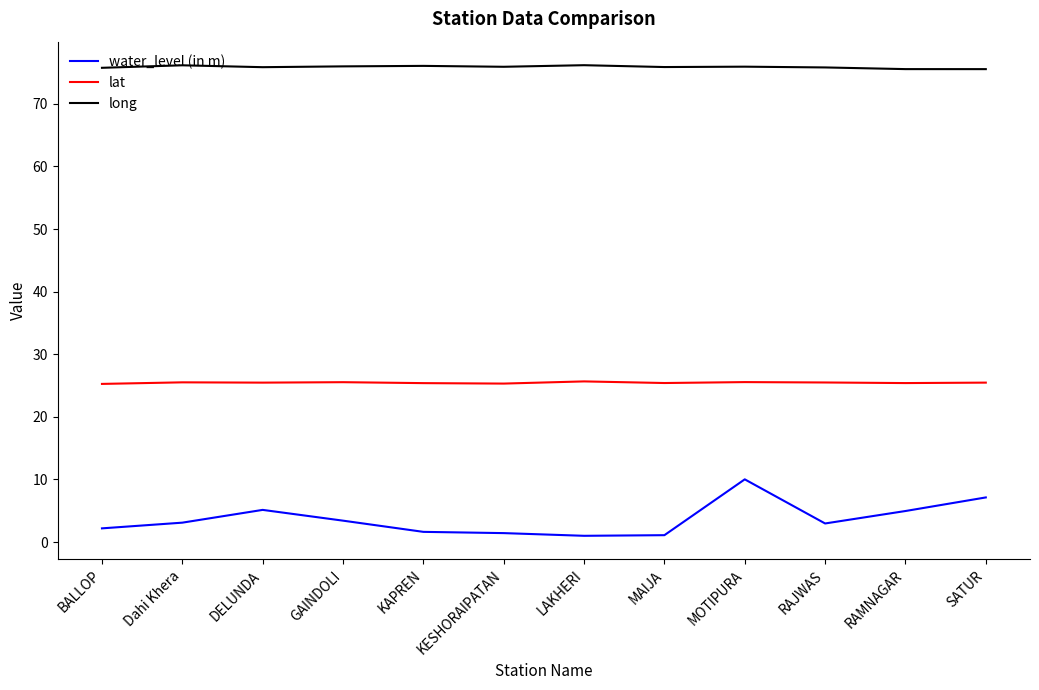

Between Dahi Khera and KESHORAIPATAN, which series saw the biggest shift?

water_level (in m)